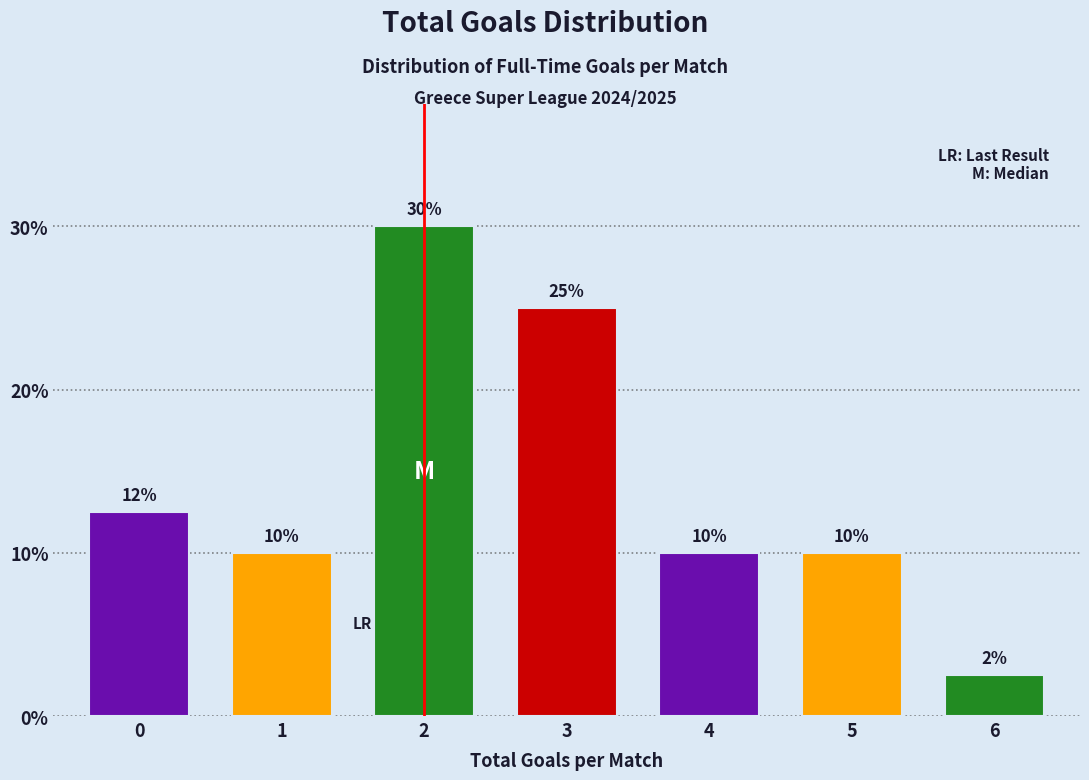

What is the smallest value displayed?

2.5